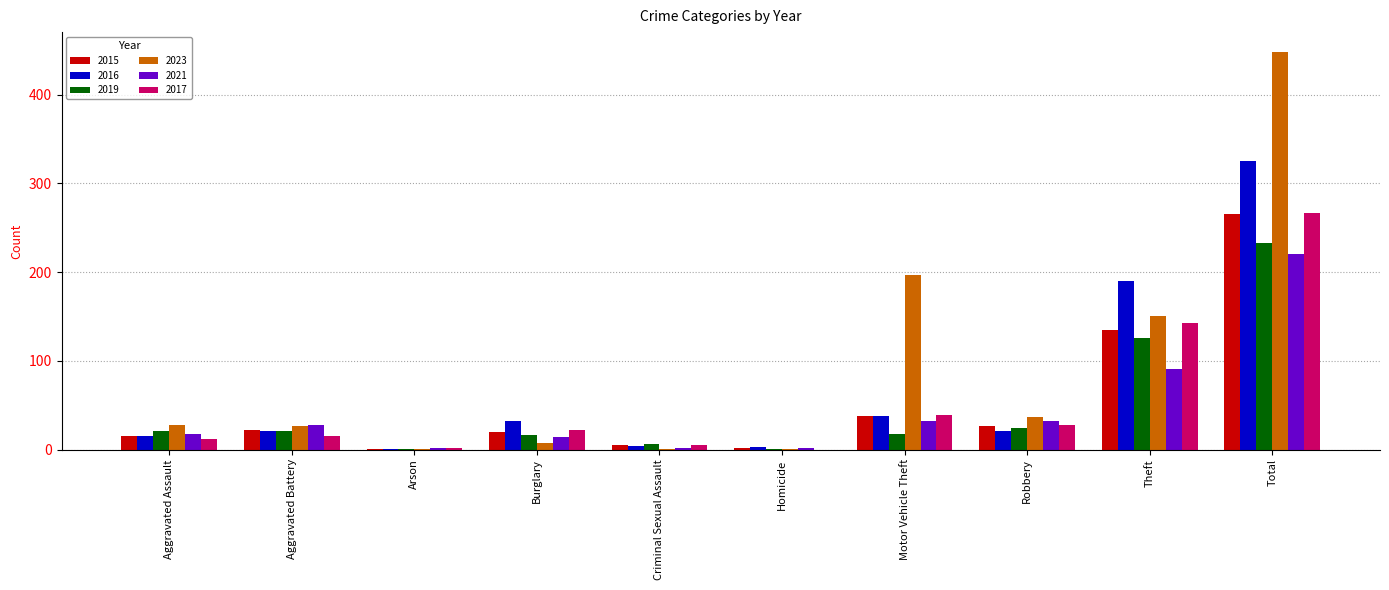

At which category is the sum across all series the highest?

Total